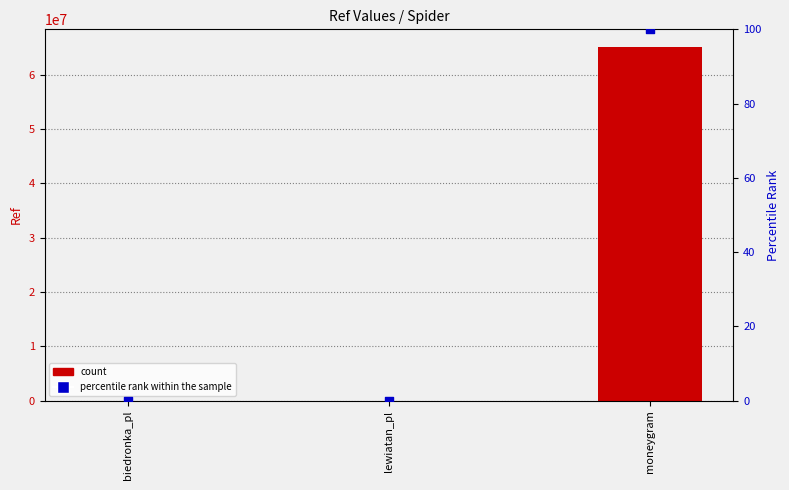

What are all the series names shown in the legend?

count, percentile rank within the sample